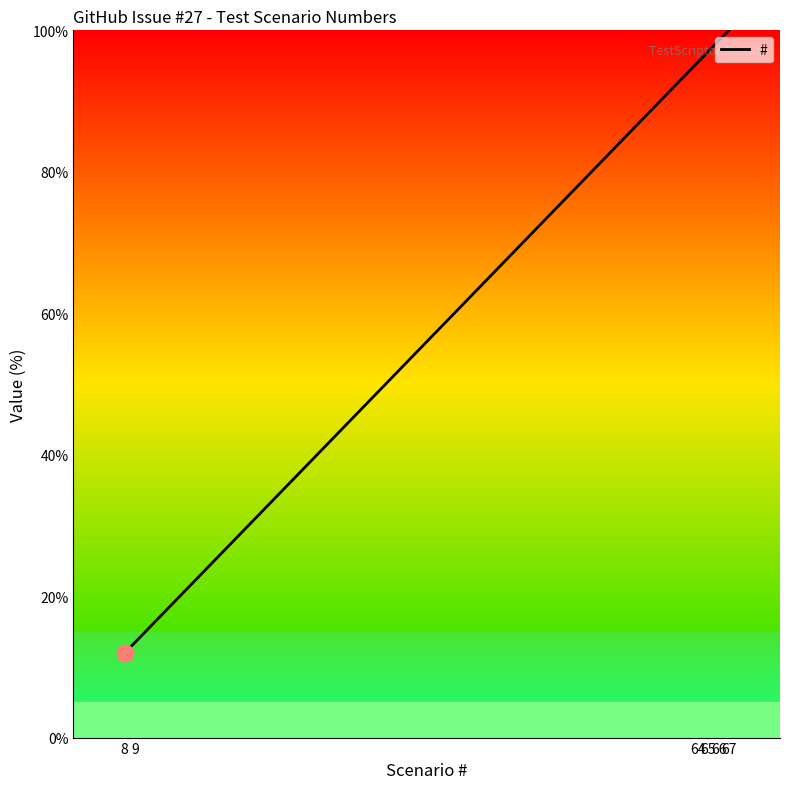

The chart shows a value of 98.5 at 66. True or false?

True